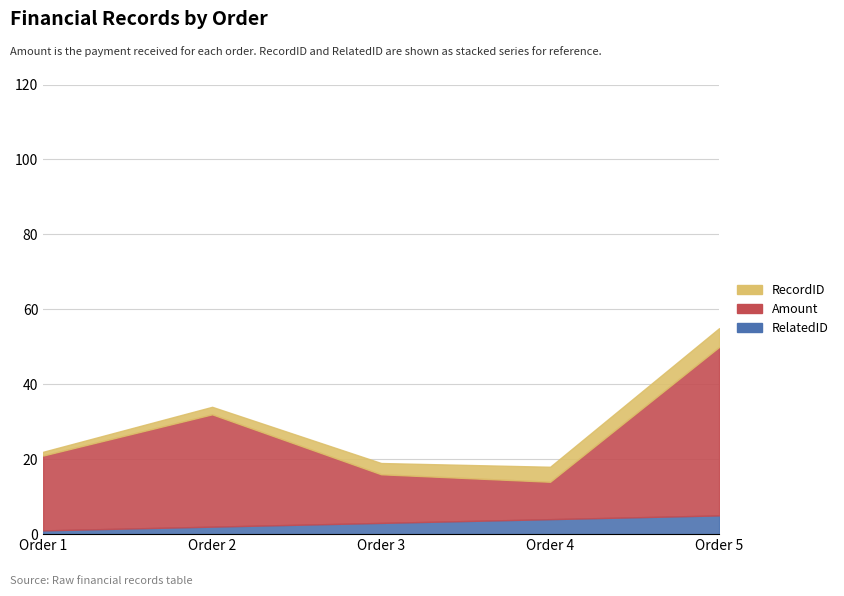

True or false: RecordID and RelatedID cross at least once.

False